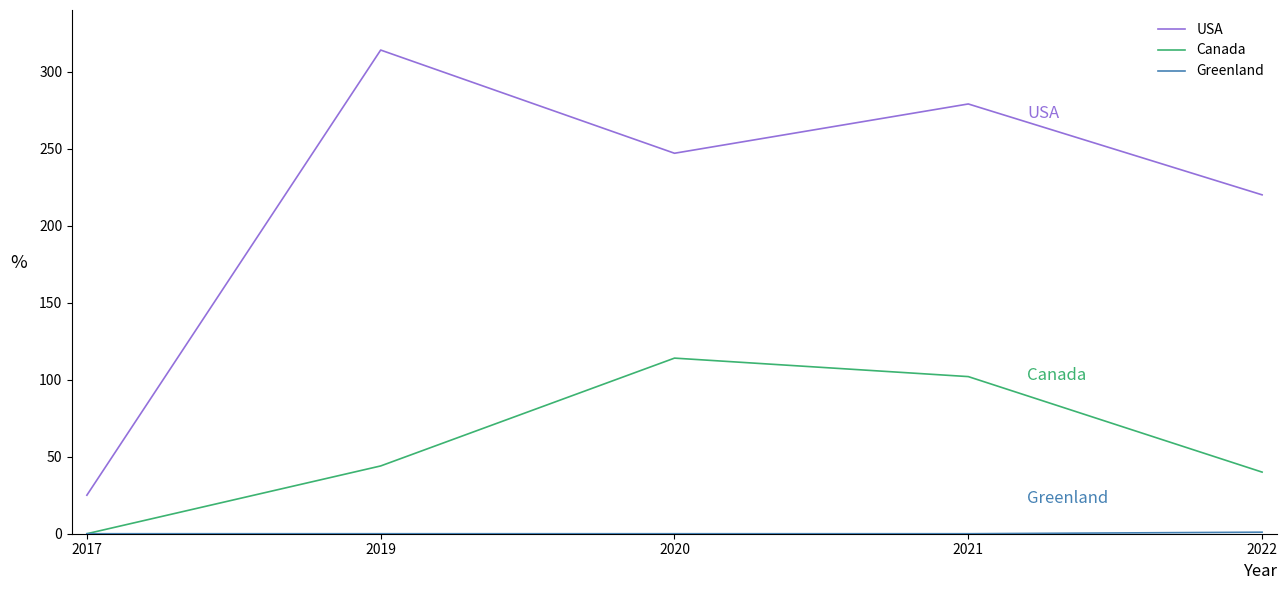

Does the chart have visible grid lines?

No